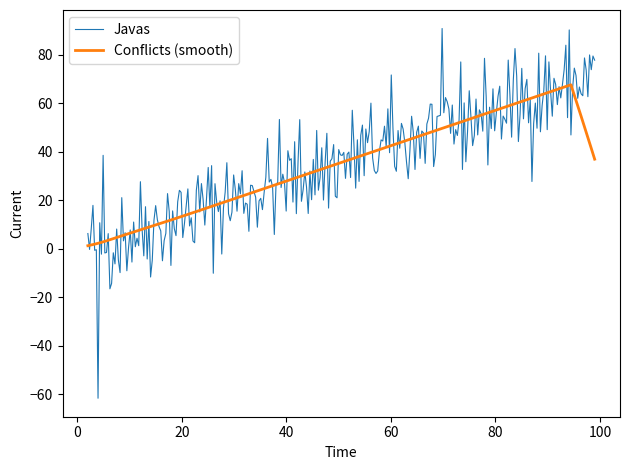

Which series has the largest range (max minus min)?

Javas